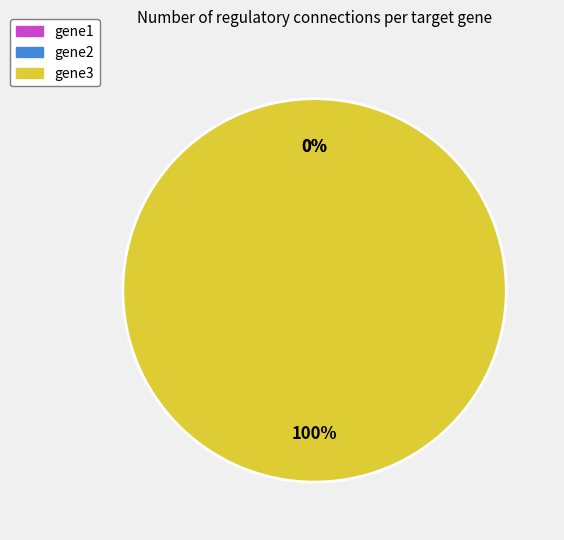

True or false: gene2 accounts for 1% of the total.

False